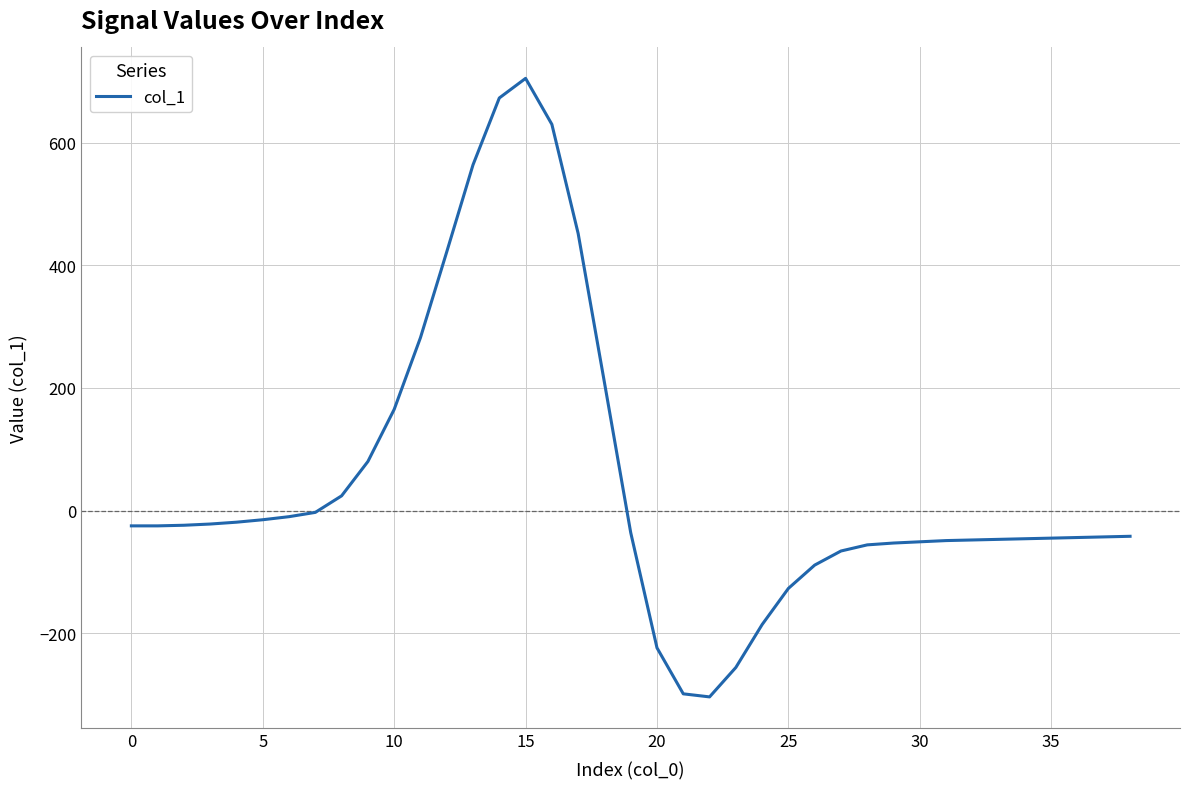

What is the difference between the maximum and minimum values?

1009